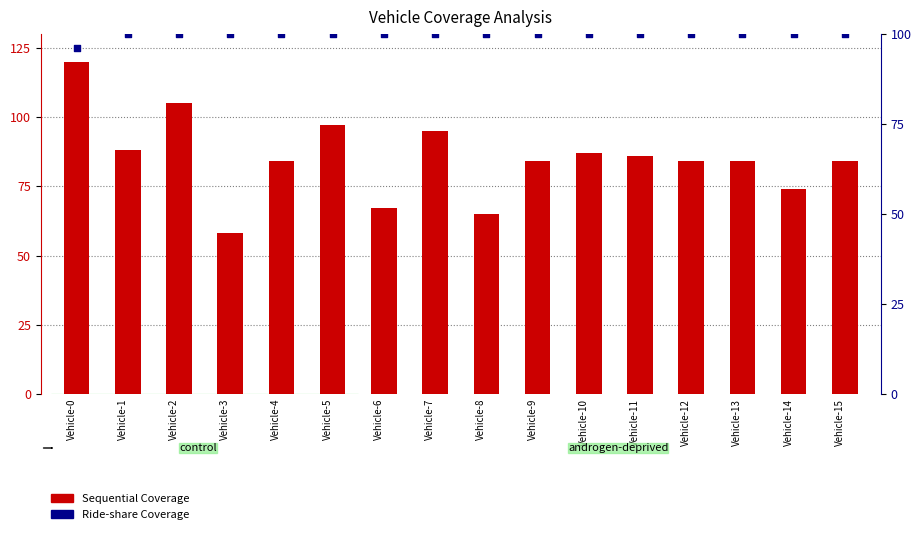

At how many categories does at least one series exceed 71?

16